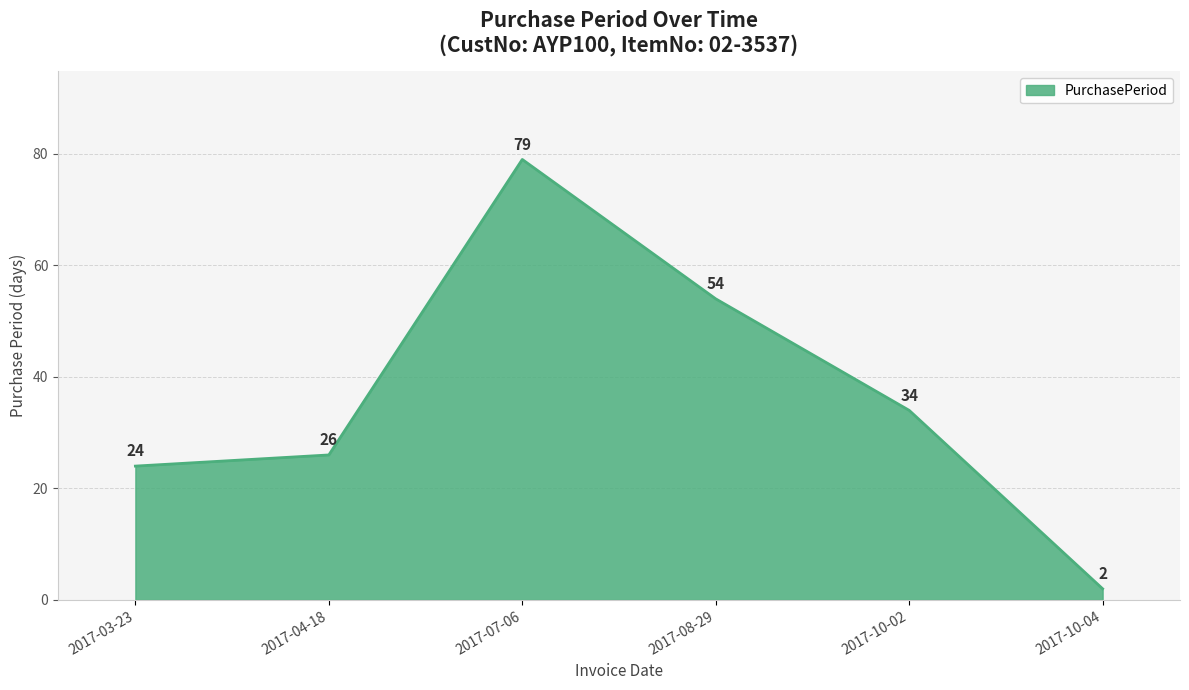

At which label does the data first exceed 34?

2017-07-06